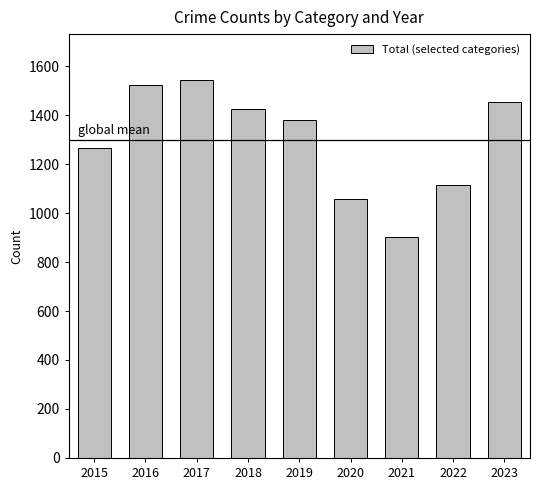

What is the difference between the values at 2016 and 2019?

144